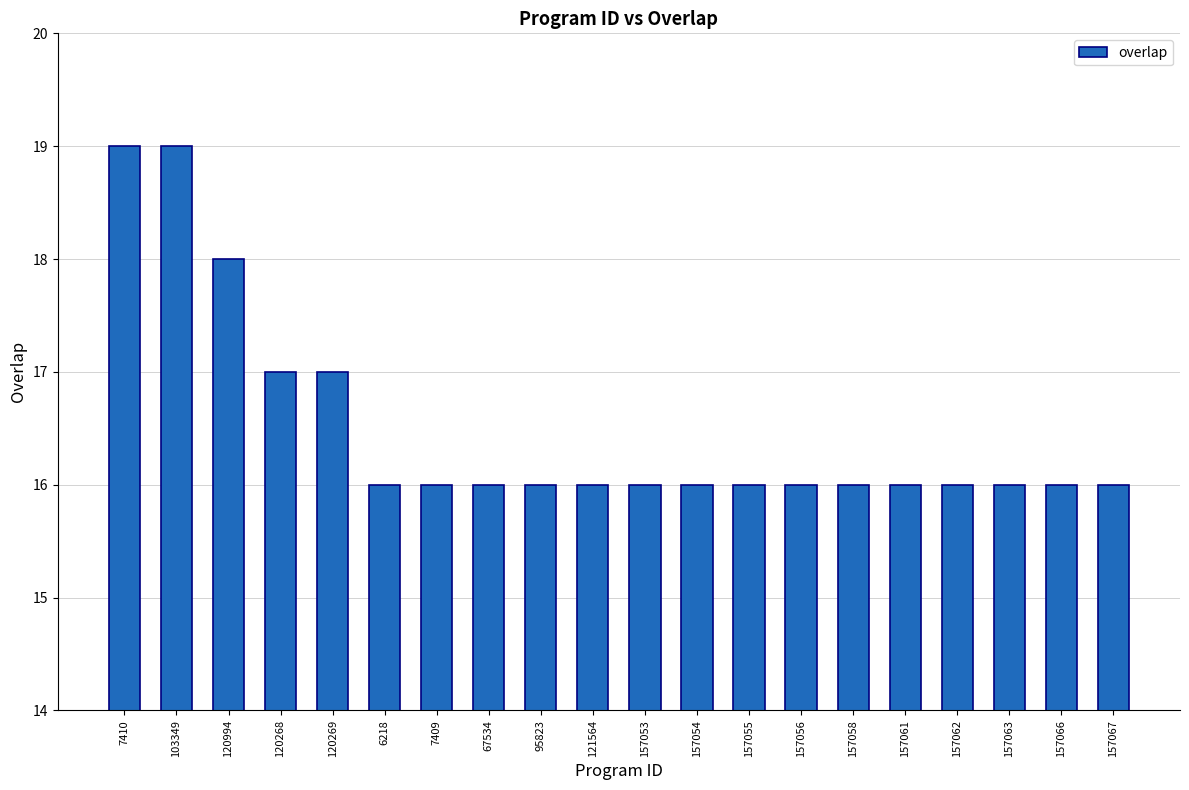

Reading right to left, what are all the values shown in this chart?

157067=16	157066=16	157063=16	157062=16	157061=16	157058=16	157056=16	157055=16	157054=16	157053=16	121564=16	95823=16	67534=16	7409=16	6218=16	120269=17	120268=17	120994=18	103349=19	7410=19